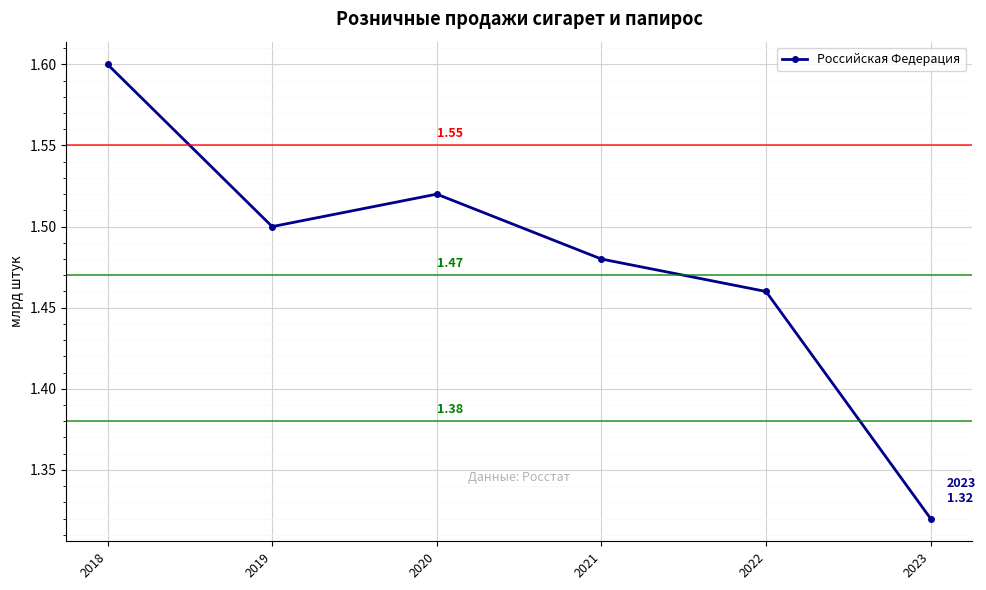

Between 2022 and 2021, which is larger?

2021